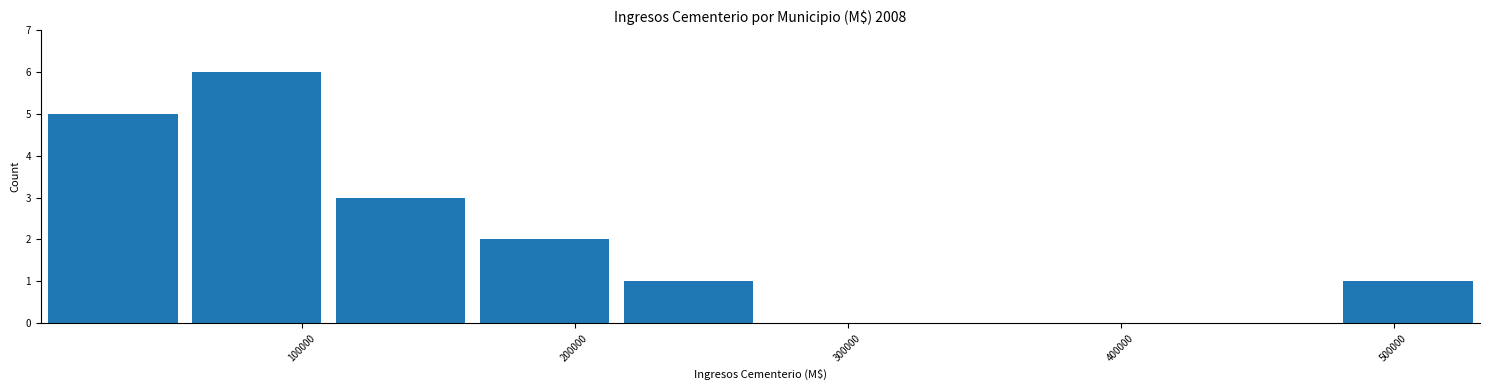

Reading left to right, transcribe this chart: for each bar, give the range it covers on the x-axis and its height. Neither the bar edges nor the heights are printed on the chart, so give them approximately, as read against the axes.

0 to 60000: 5
60000 to 110000: 6
110000 to 160000: 3
160000 to 220000: 2
220000 to 270000: 1
270000 to 320000: 0
320000 to 370000: 0
370000 to 430000: 0
430000 to 480000: 0
480000 to 530000: 1